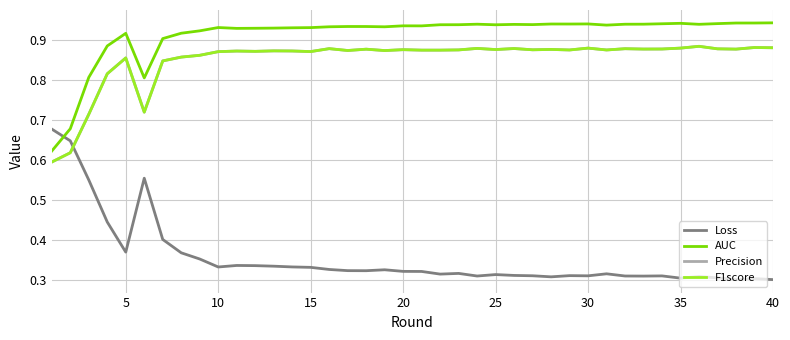

Which series has the largest range (max minus min)?

Loss